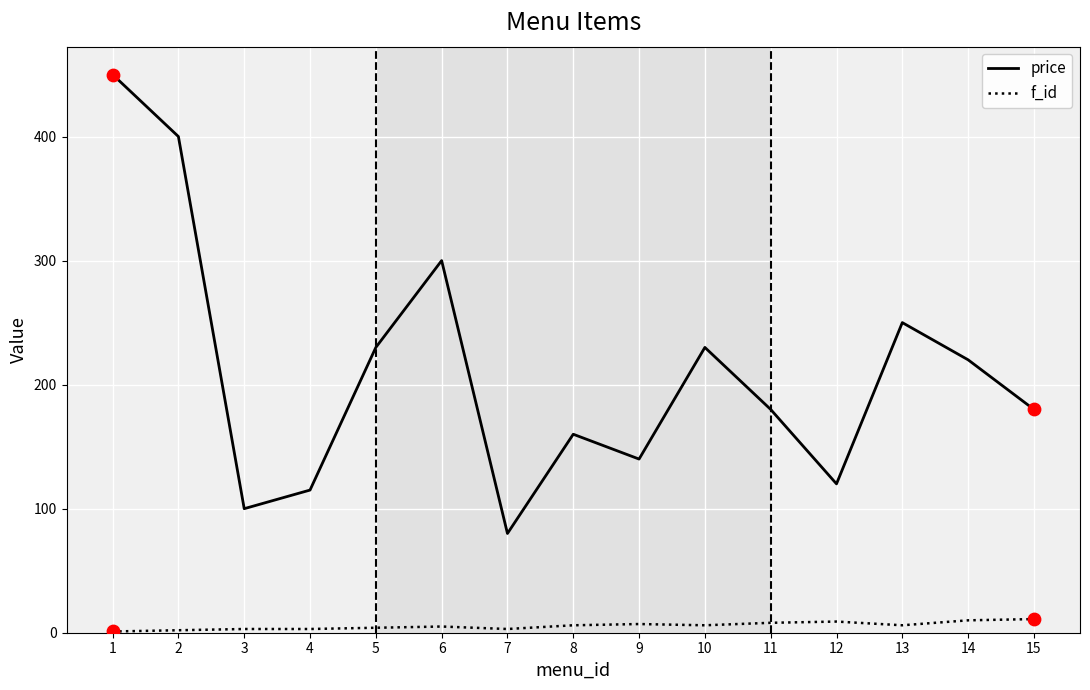

Is the value of f_id at 10 greater than the value of price at 15?

No